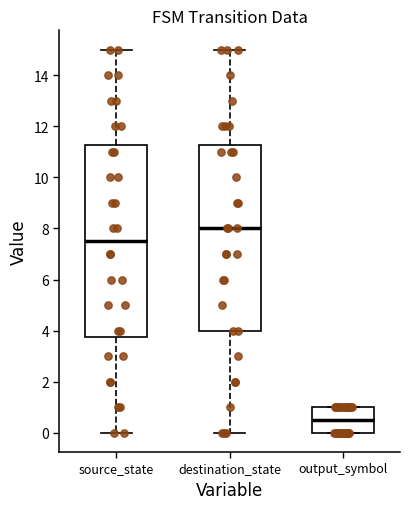

Which box has the highest median line?

destination_state